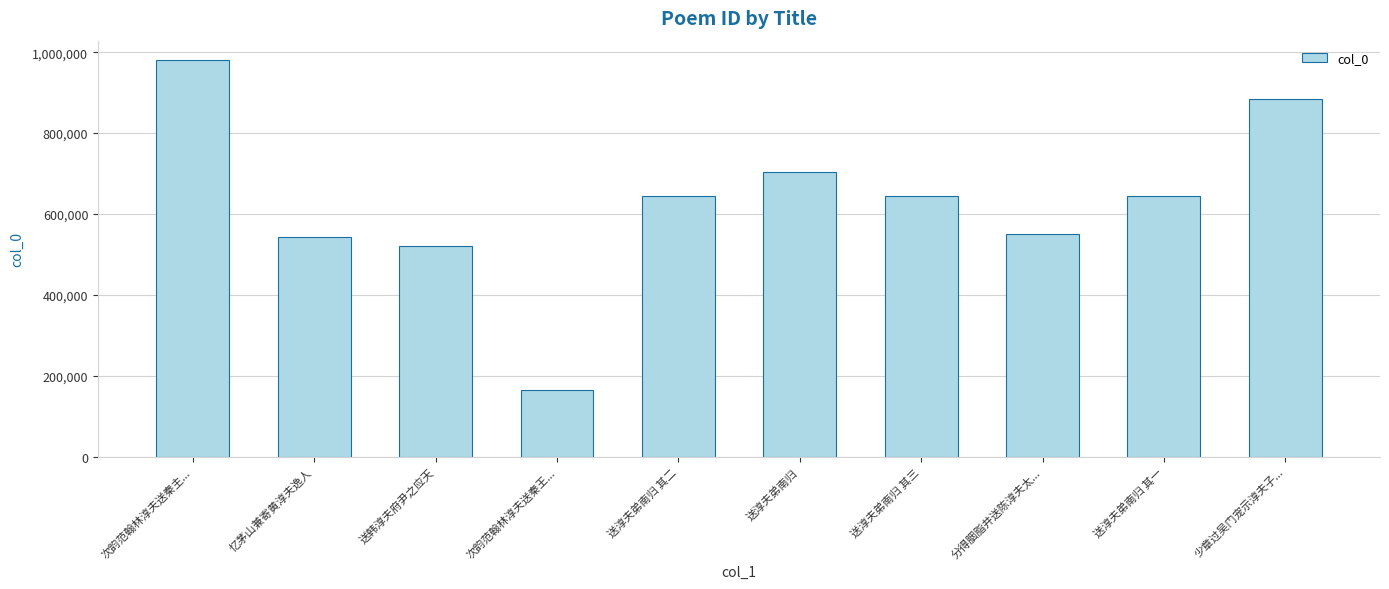

Which category has the highest value across all series?

次韵范翰林淳夫送秦主...